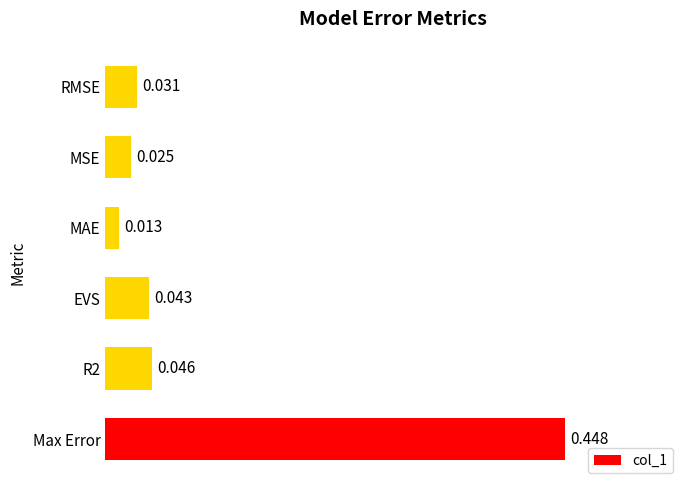

At which label is the value closest to 0?

MAE